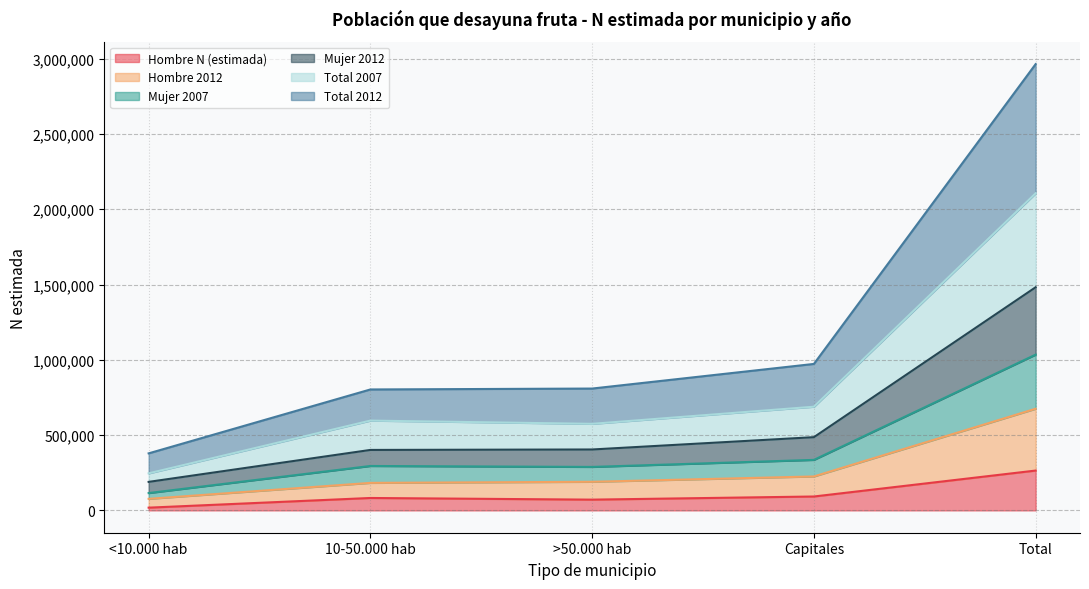

At which category does Mujer 2007 reach its first local peak?

10-50.000 hab